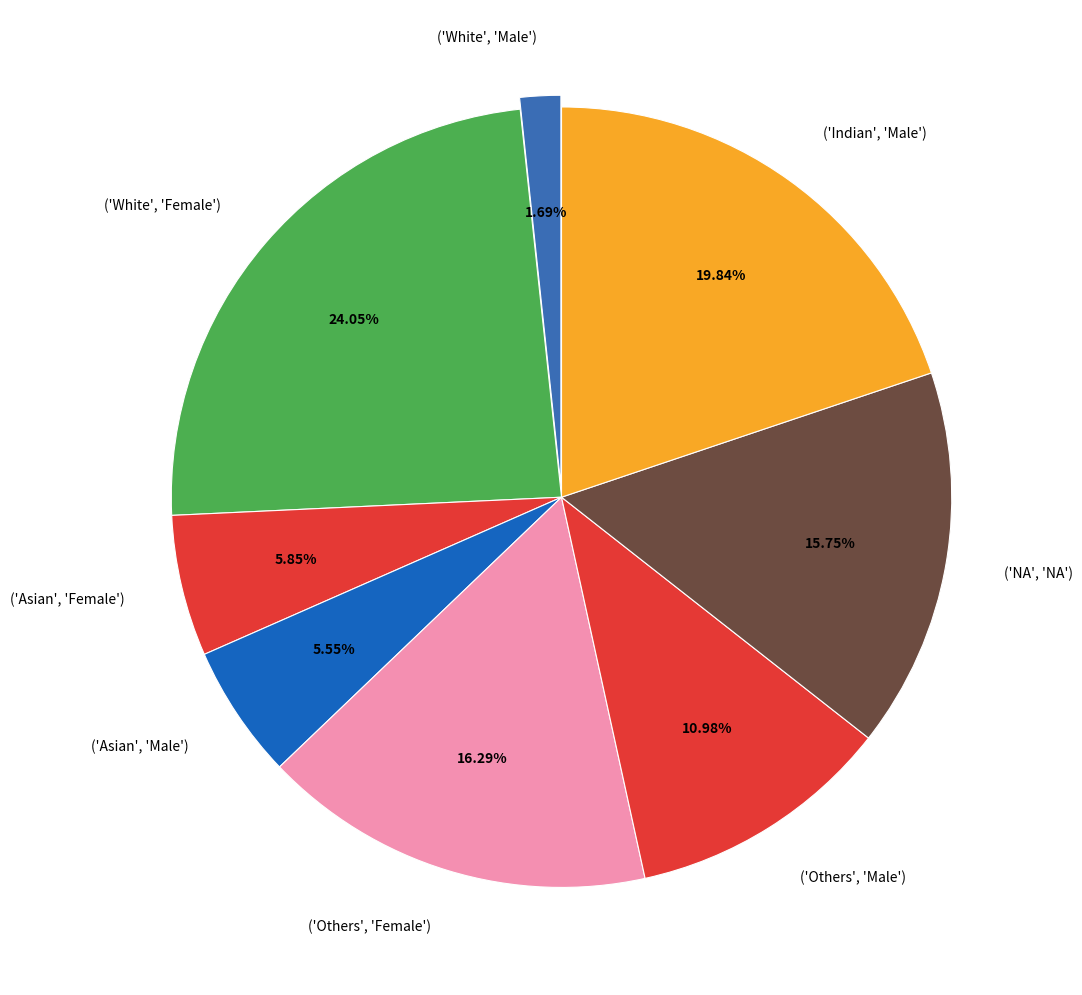

Which slice is the smallest?

('White', 'Male')